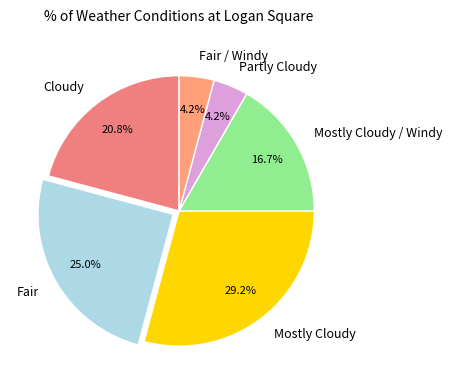

To the nearest percent, what is the average slice percentage?

17%